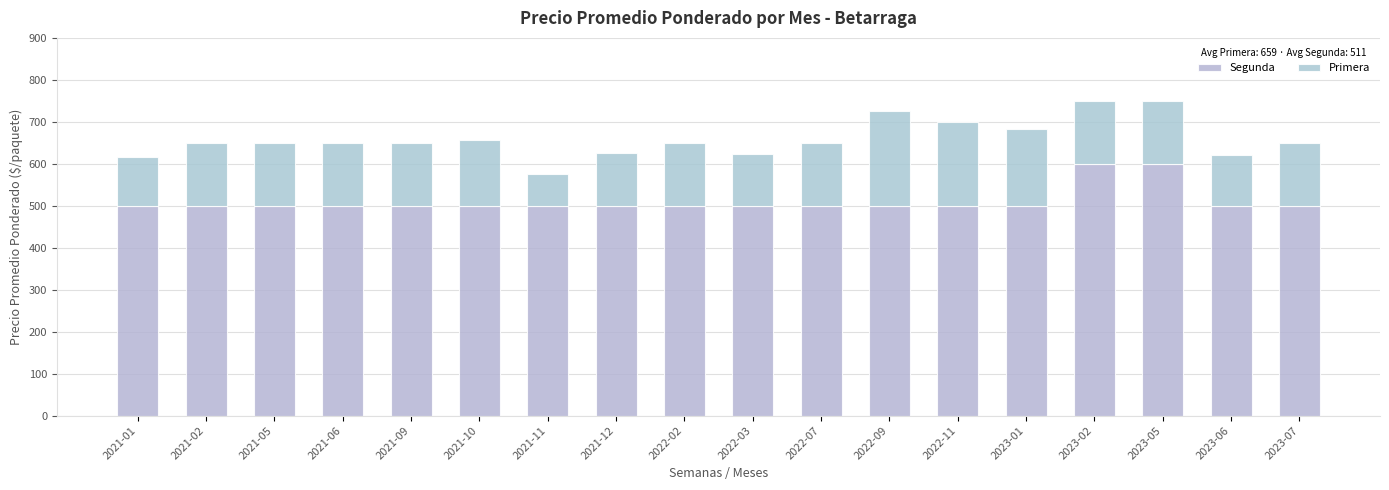

What is the value of the Segunda bar at the 3rd from the left?

500